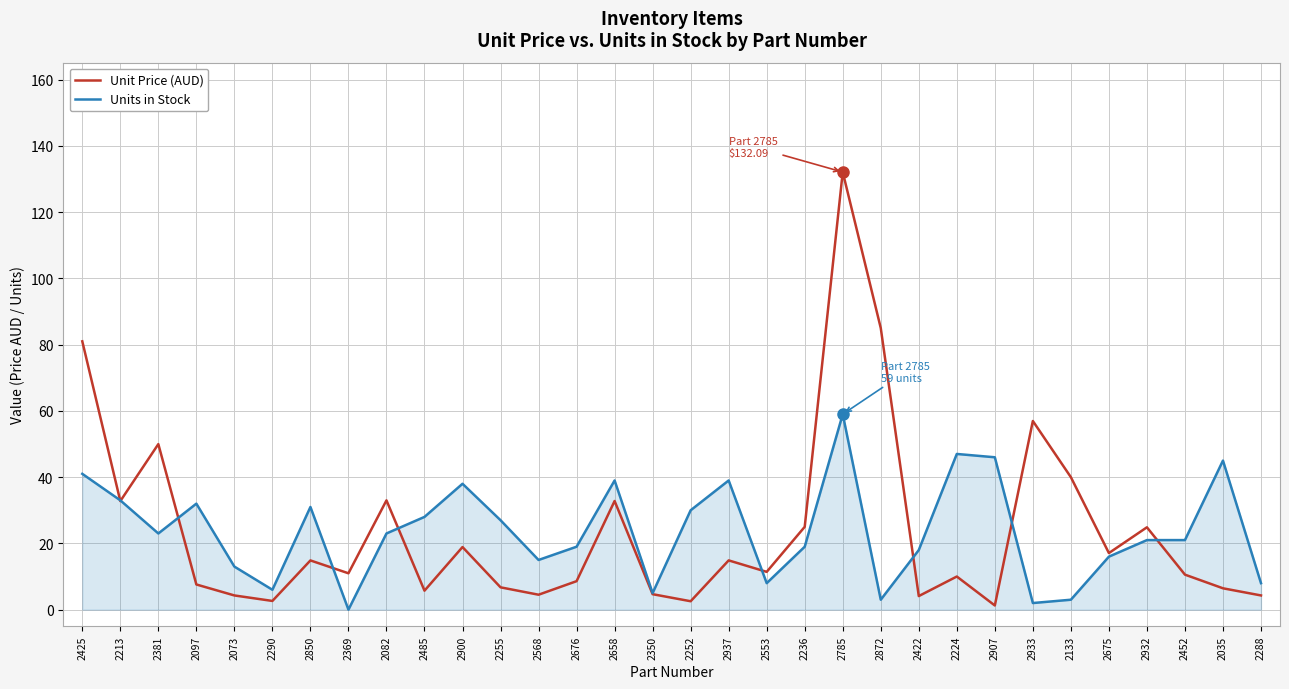

The value of Units in Stock at 2850 is 18.5. True or false?

False